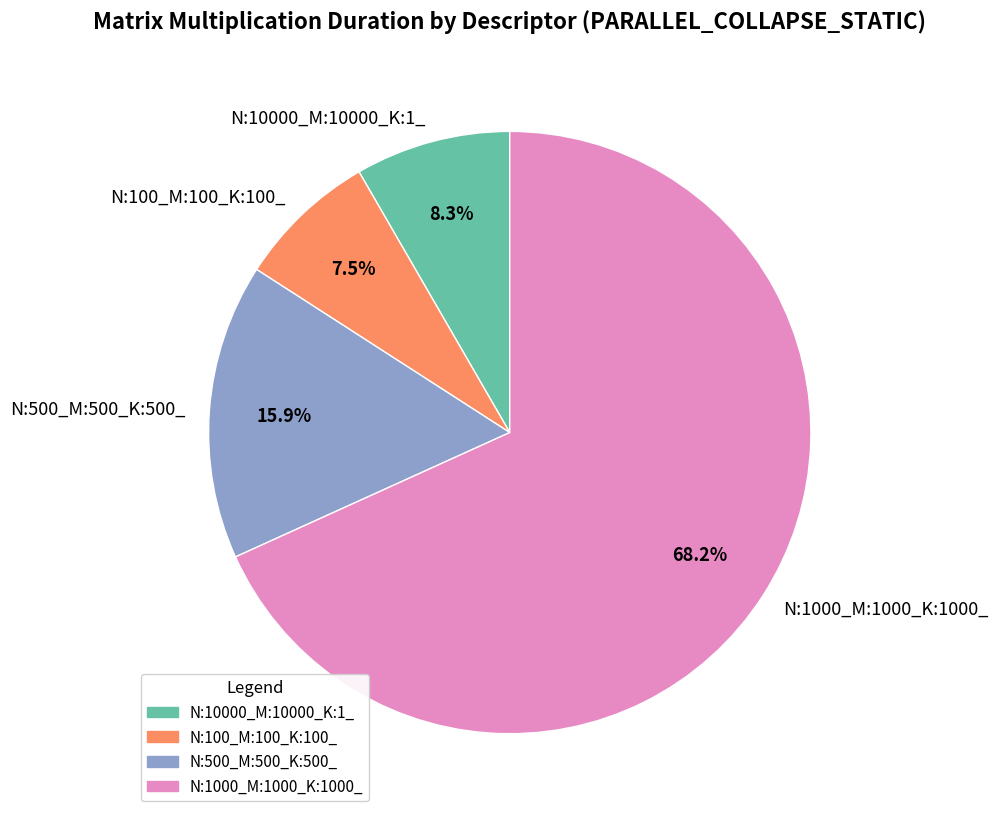

What is the ratio of the value at N:10000_M:10000_K:1_ to the value at N:100_M:100_K:100_?

1.1